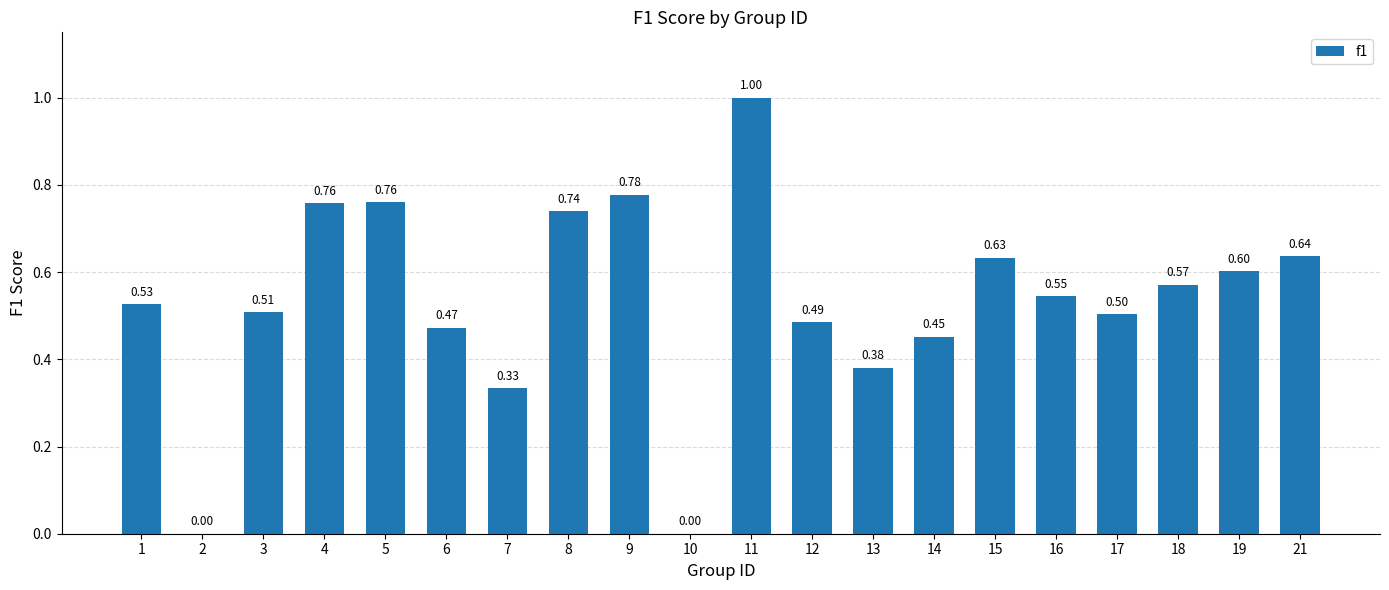

Which has a higher value, 12 or 3?

3